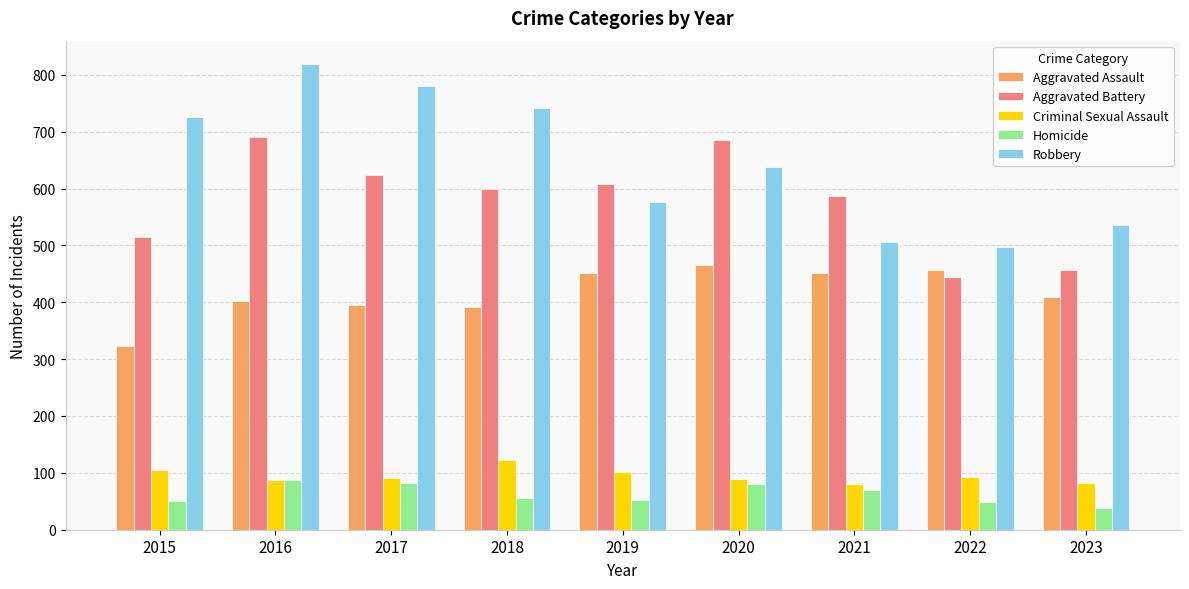

What value does the Aggravated Battery series have at 2017, to the nearest 50?

600